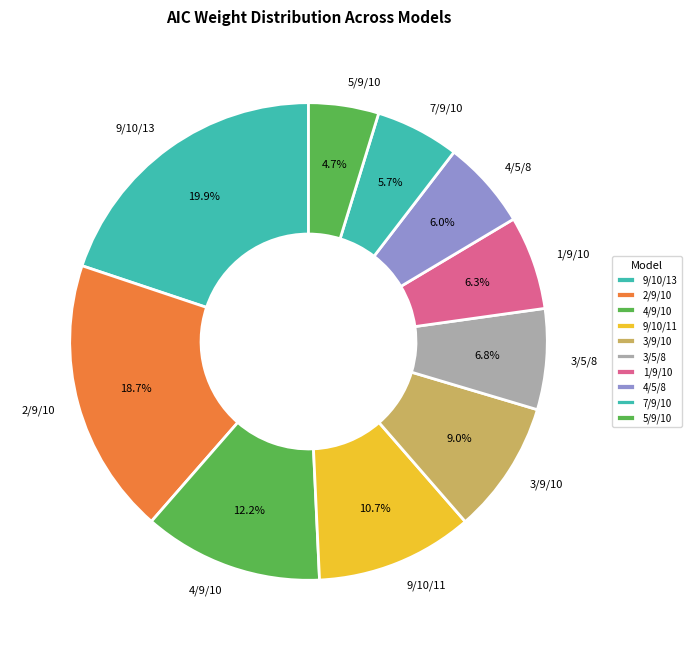

What percentage is the 3/5/8 slice, to the nearest percent?

7%